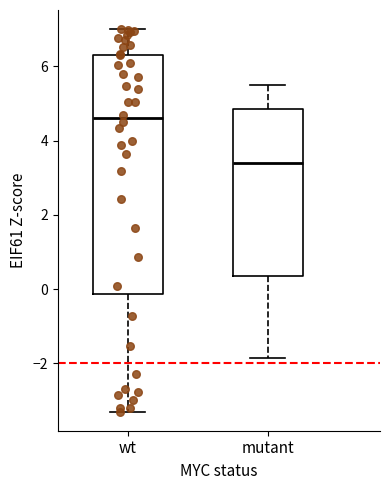

Reading left to right, transcribe this box plot: for each box, give where its median line is, the range the box spans, and where its two whiskers end, as read against the y-axis. The values are not printed on the chart, so give them approximately, as read against the axis.

wt: median 4.6, box -0.2 to 6.4, whiskers -3.4 to 7.0
mutant: median 3.4, box 0.4 to 4.8, whiskers -1.8 to 5.4